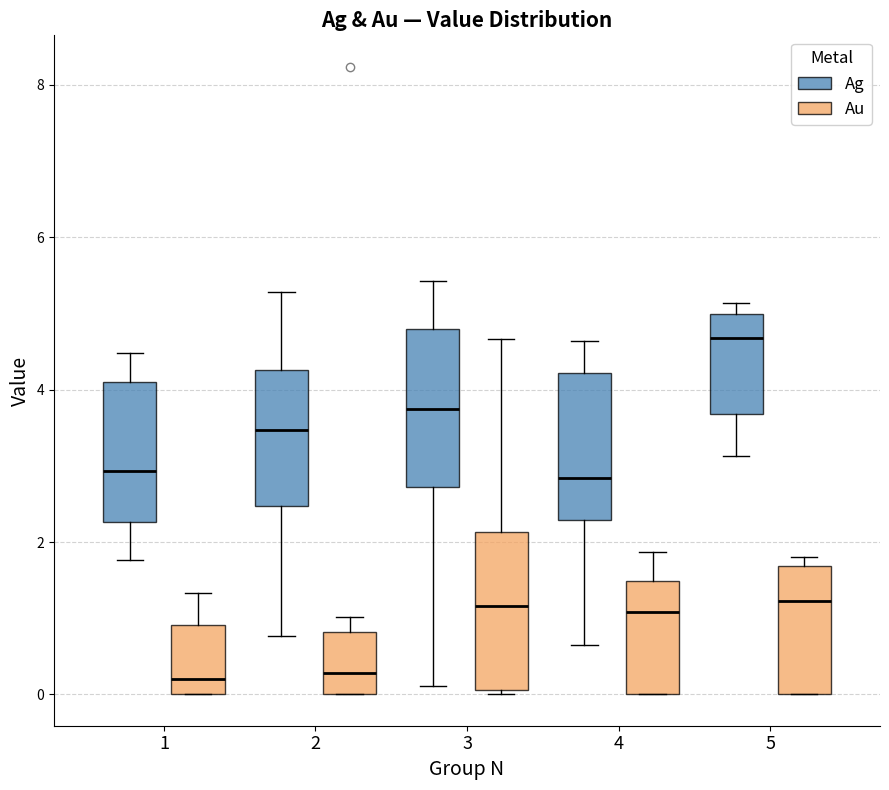

Reading left to right, read every box against the y-axis: the position of its median line, the range the box covers, and the ends of its whiskers. The values are not printed on the chart, so give them approximately, as read against the axis.

1 (Ag): median 3.0, box 2.2 to 4.2, whiskers 1.8 to 4.4
1 (Au): median 0.2, box 0.0 to 1.0, whiskers 0.0 to 1.4
2 (Ag): median 3.4, box 2.4 to 4.2, whiskers 0.8 to 5.2
2 (Au): median 0.2, box 0.0 to 0.8, whiskers 0.0 to 1.0
3 (Ag): median 3.8, box 2.8 to 4.8, whiskers 0.2 to 5.4
3 (Au): median 1.2, box 0.0 to 2.2, whiskers 0.0 to 4.6
4 (Ag): median 2.8, box 2.2 to 4.2, whiskers 0.6 to 4.6
4 (Au): median 1.0, box 0.0 to 1.4, whiskers 0.0 to 1.8
5 (Ag): median 4.6, box 3.6 to 5.0, whiskers 3.2 to 5.2
5 (Au): median 1.2, box 0.0 to 1.6, whiskers 0.0 to 1.8